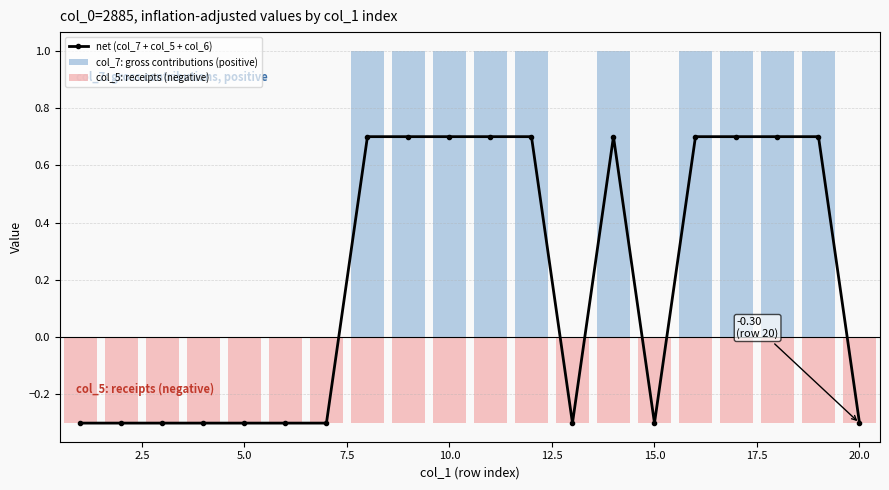

What is the difference between the second highest and minimum values in the net (col_7 + col_5 + col_6) series?

1.0